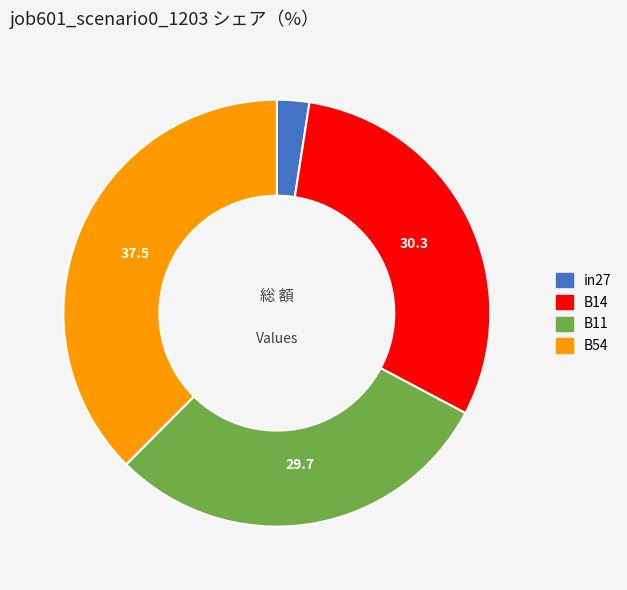

Is there any slice that represents more than half of the pie?

No